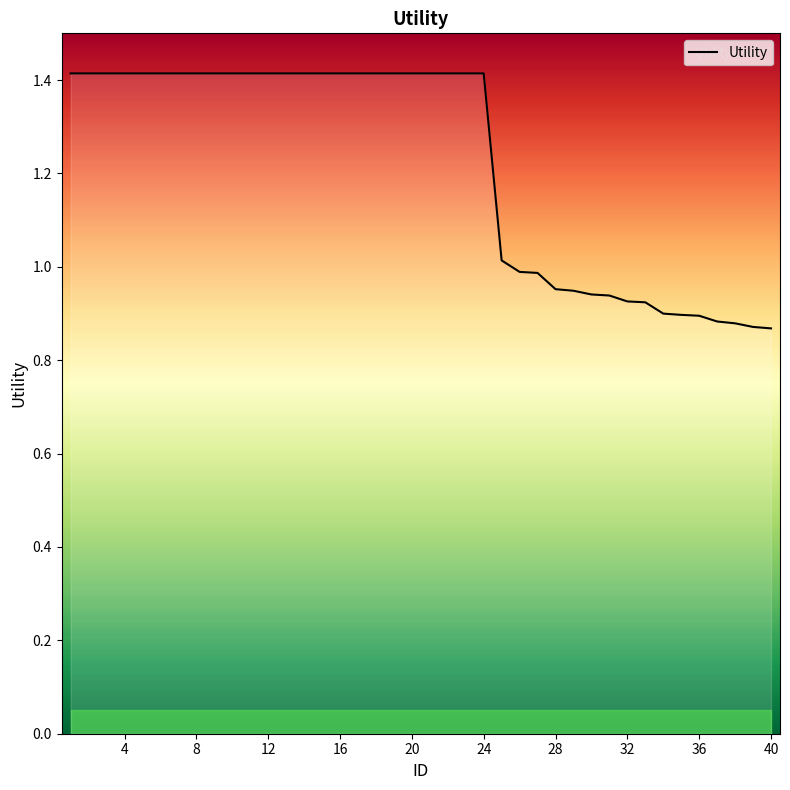

What is the greatest value displayed?

1.4